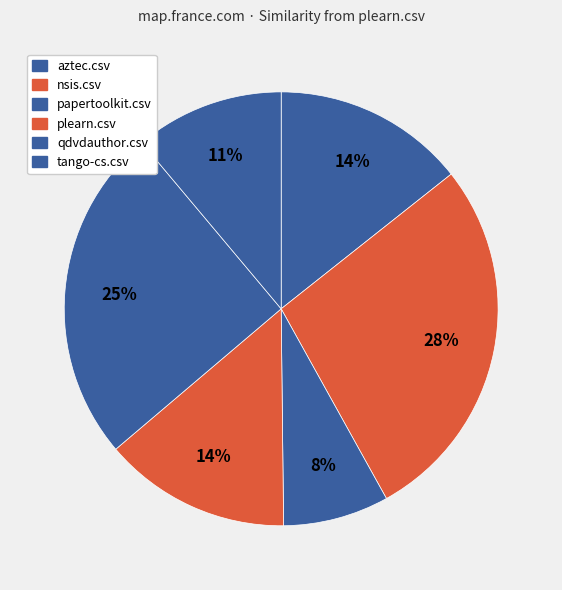

To the nearest percent, what percentage of the pie is tango-cs.csv?

11%